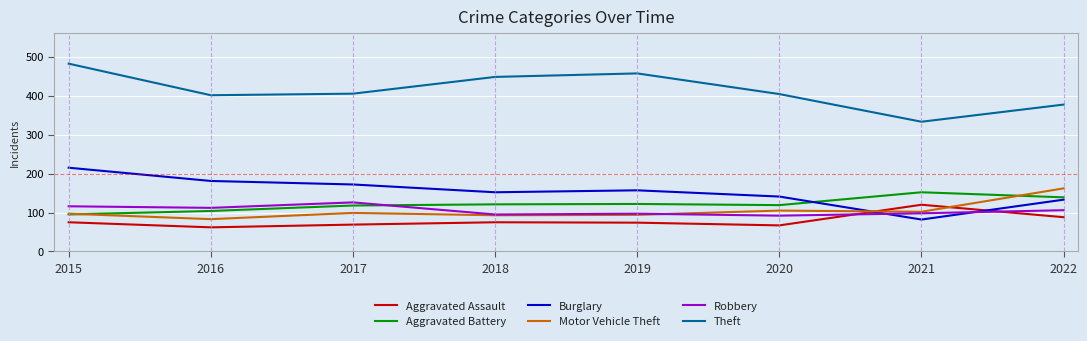

What value does the Robbery series have at 2017?

126